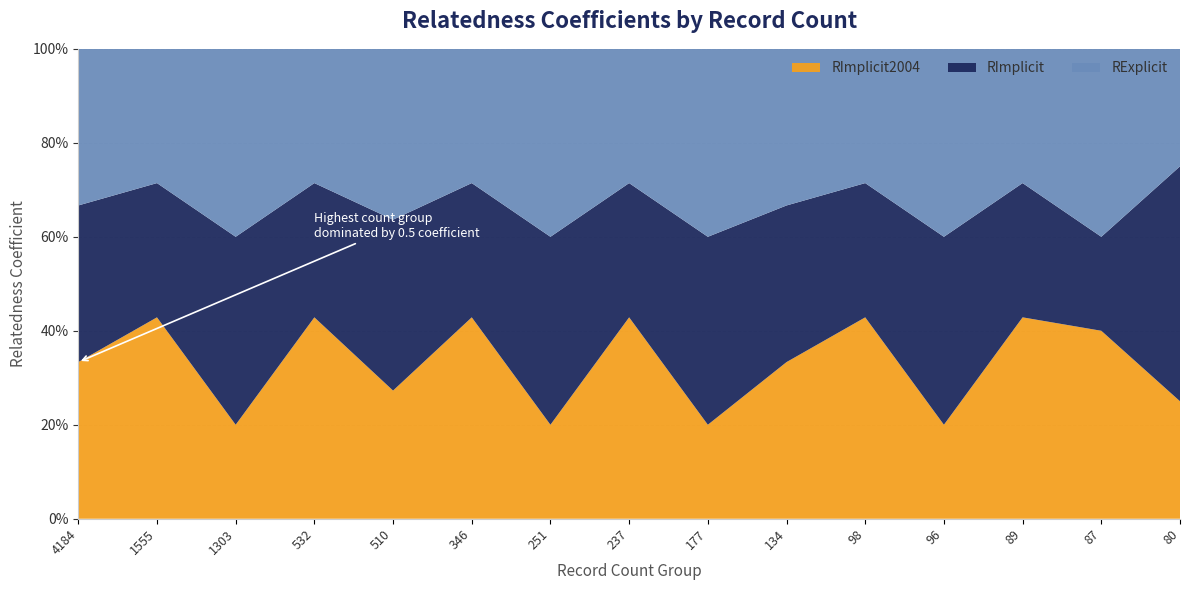

Reading left to right, list all the values displayed in this chart.

RImplicit2004: 0=0.5	1=0.4	2=0.2	3=0.4	4=0.4	5=0.4	6=0.2	7=0.4	8=0.2	9=0.5	10=0.4	11=0.2	12=0.4	13=0.5	14=0.2
RImplicit: 0=0.5	1=0.2	2=0.5	3=0.2	4=0.5	5=0.2	6=0.5	7=0.2	8=0.5	9=0.5	10=0.2	11=0.5	12=0.2	13=0.2	14=0.5
RExplicit: 0=0.5	1=0.2	2=0.5	3=0.2	4=0.5	5=0.2	6=0.5	7=0.2	8=0.5	9=0.5	10=0.2	11=0.5	12=0.2	13=0.5	14=0.2